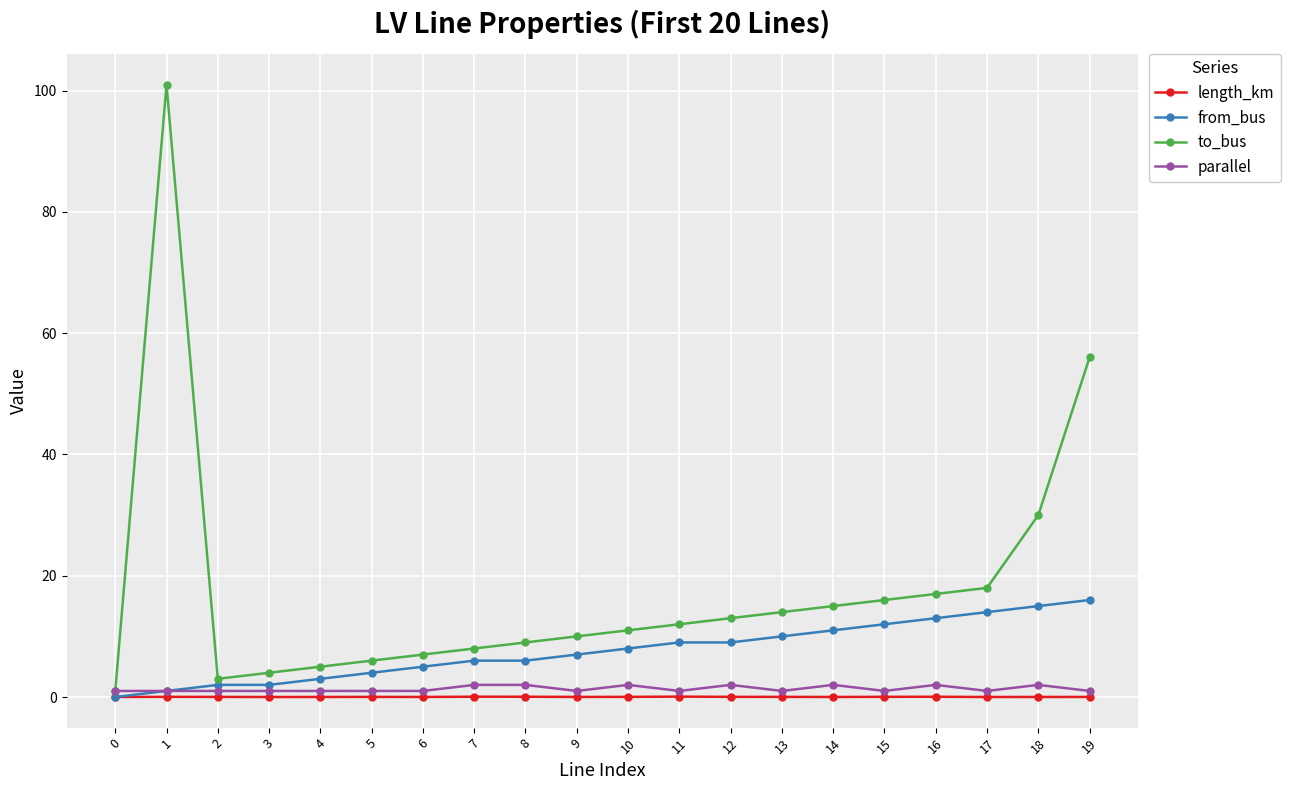

True or false: length_km and parallel cross at least once.

False